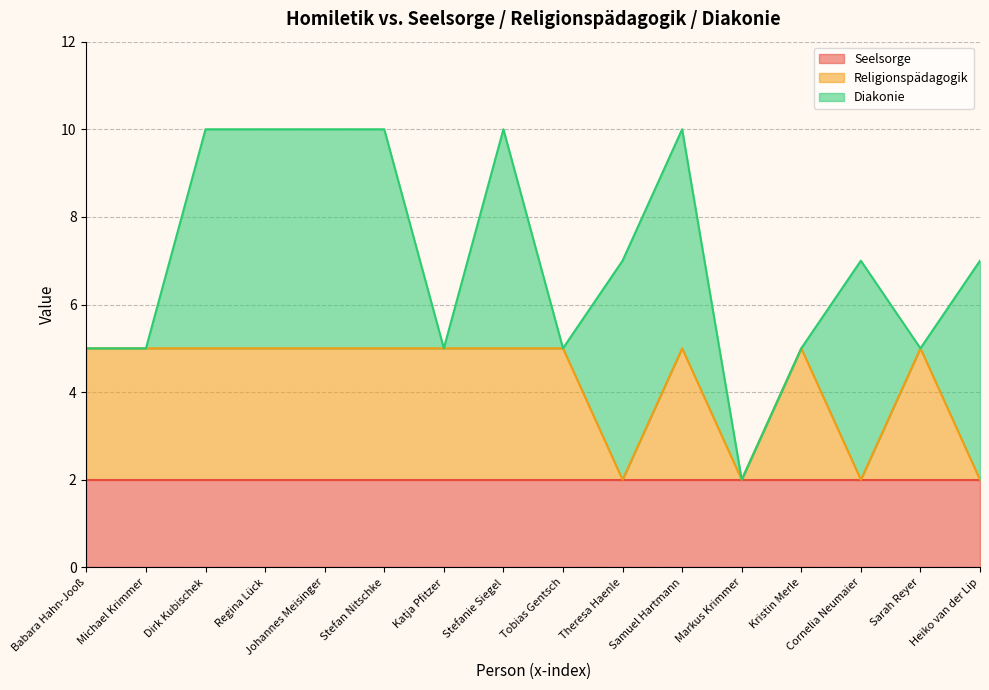

Rank the series by their maximum value, from lowest to highest.

Seelsorge, Religionspädagogik, Diakonie